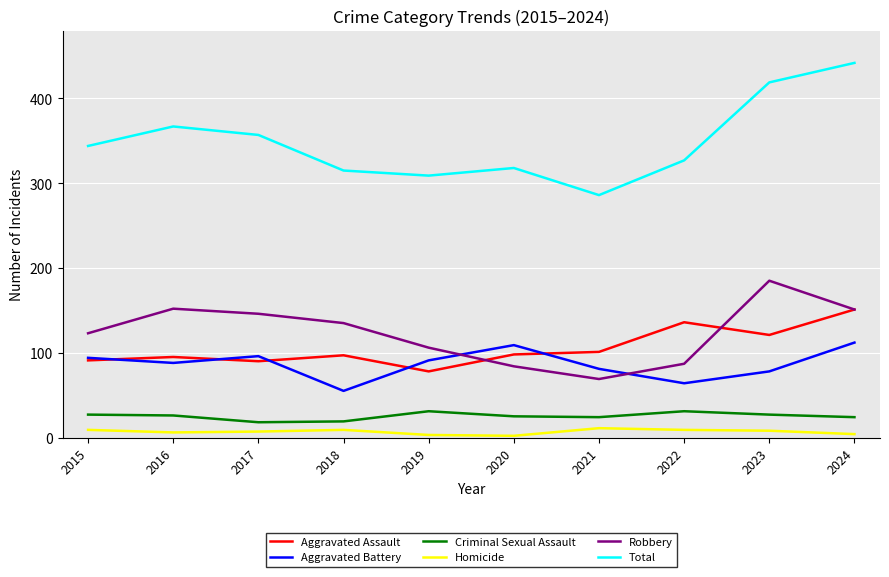

Which series changed the most between 2015 and 2023?

Total